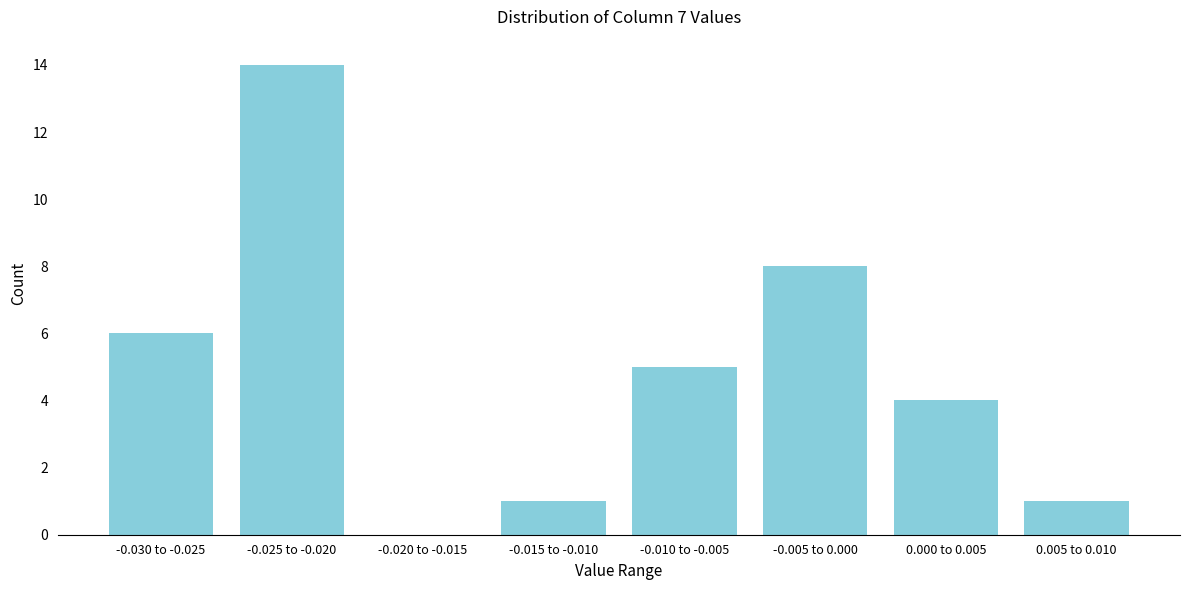

Reading left to right, what are all the values shown in this chart?

-0.030 to -0.025=6	-0.025 to -0.020=14	-0.020 to -0.015=0	-0.015 to -0.010=1	-0.010 to -0.005=5	-0.005 to 0.000=8	0.000 to 0.005=4	0.005 to 0.010=1